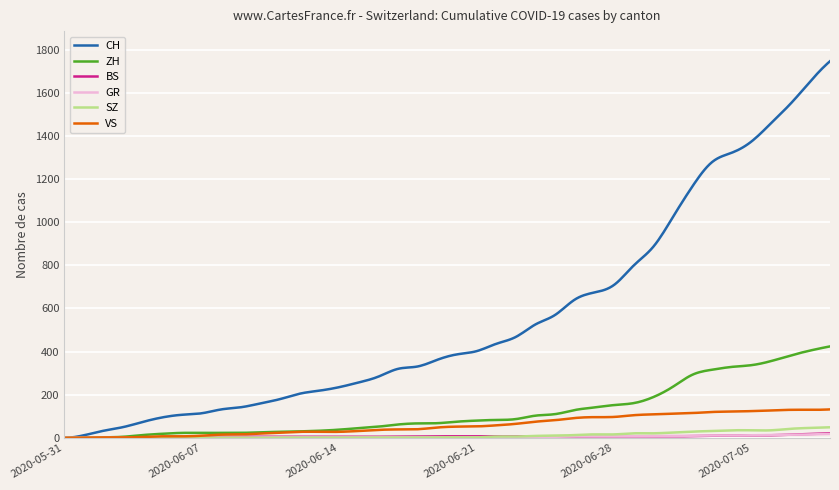

What is the maximum value for SZ?

49.0